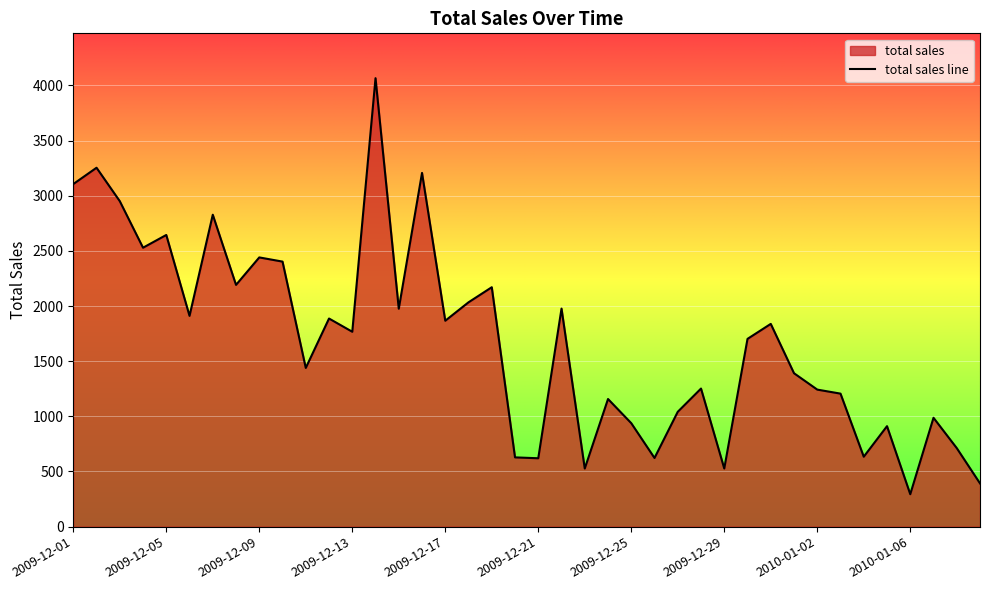

Which label corresponds to the largest value in the chart?

2009-12-14